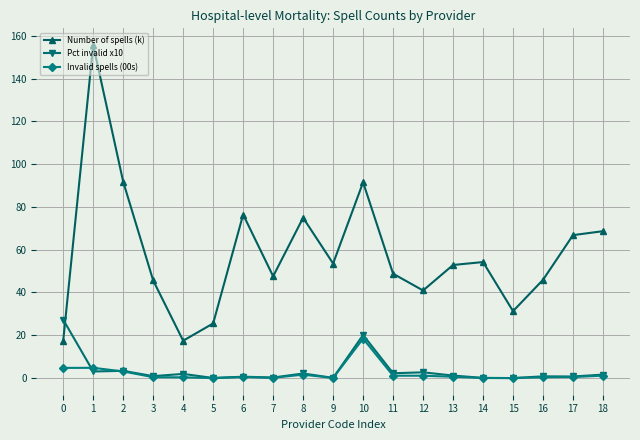

The value of Number of spells (k) at 17 is 66.8. True or false?

True